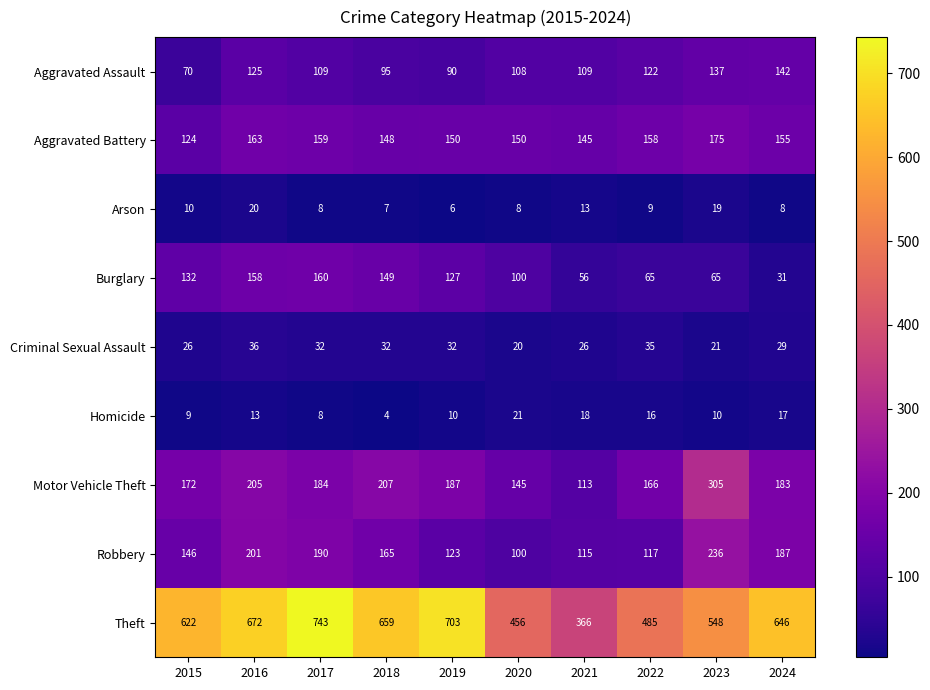

Where is Motor Vehicle Theft nearest to the value 209?

2018